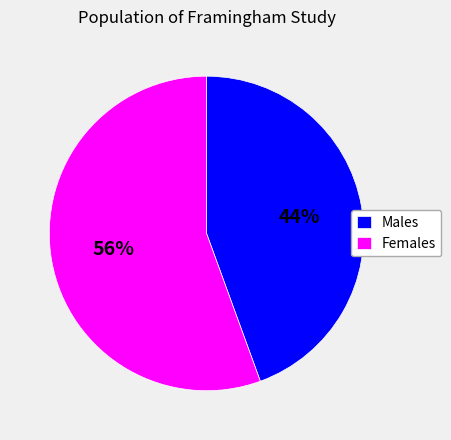

How many slices are in this pie chart?

2